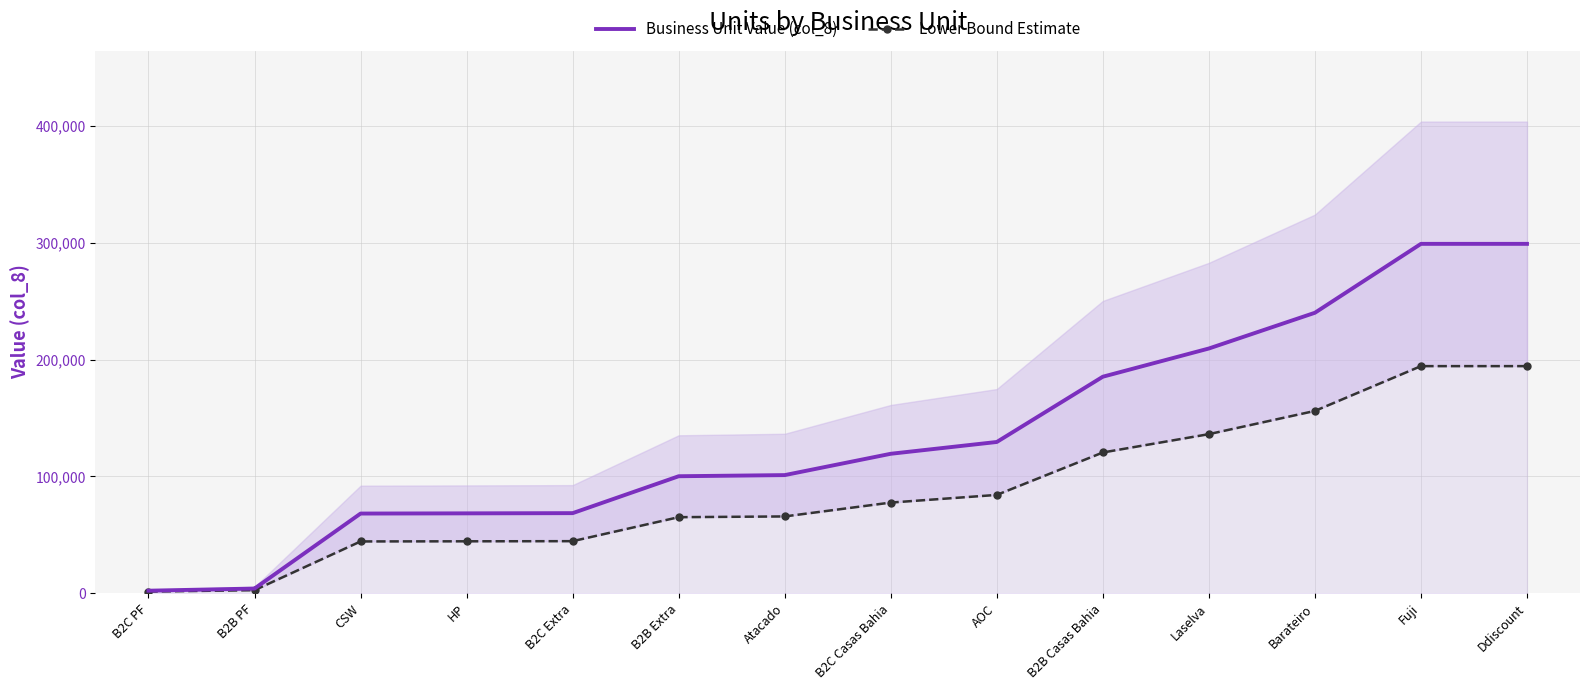

Does the chart have visible grid lines?

Yes